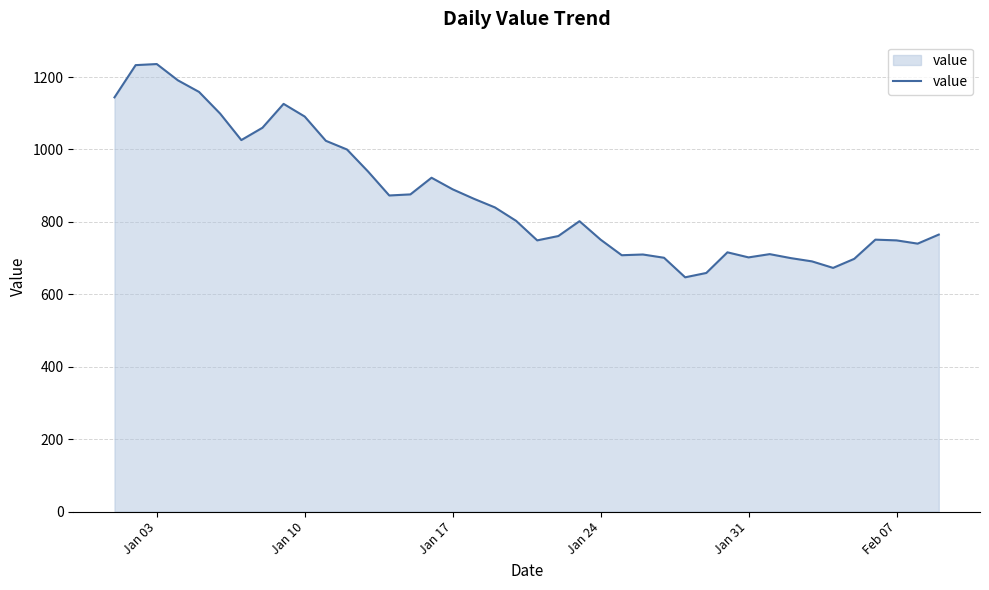

Count the number of categories in the chart.

40